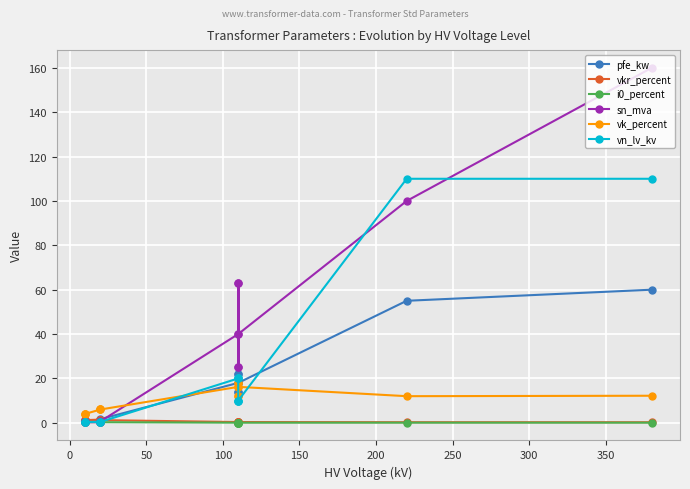

Is this an area chart (filled region under the line)?

No